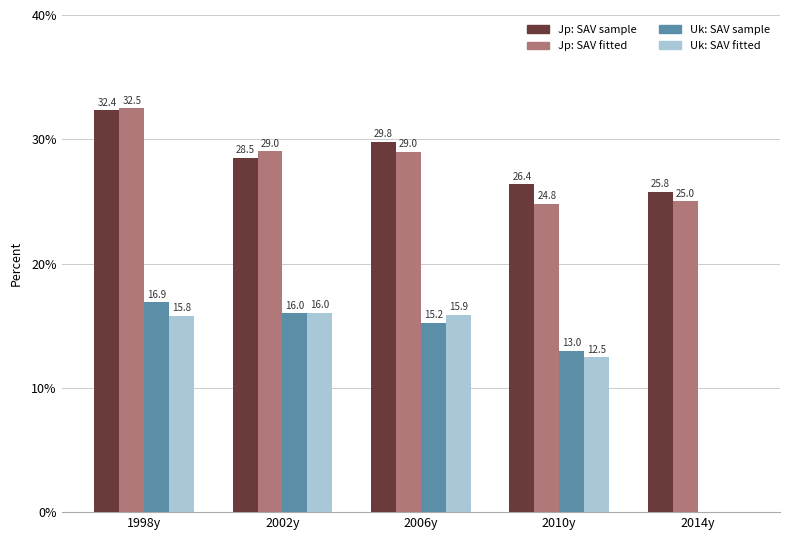

What is the maximum value for Uk: SAV fitted?

16.0